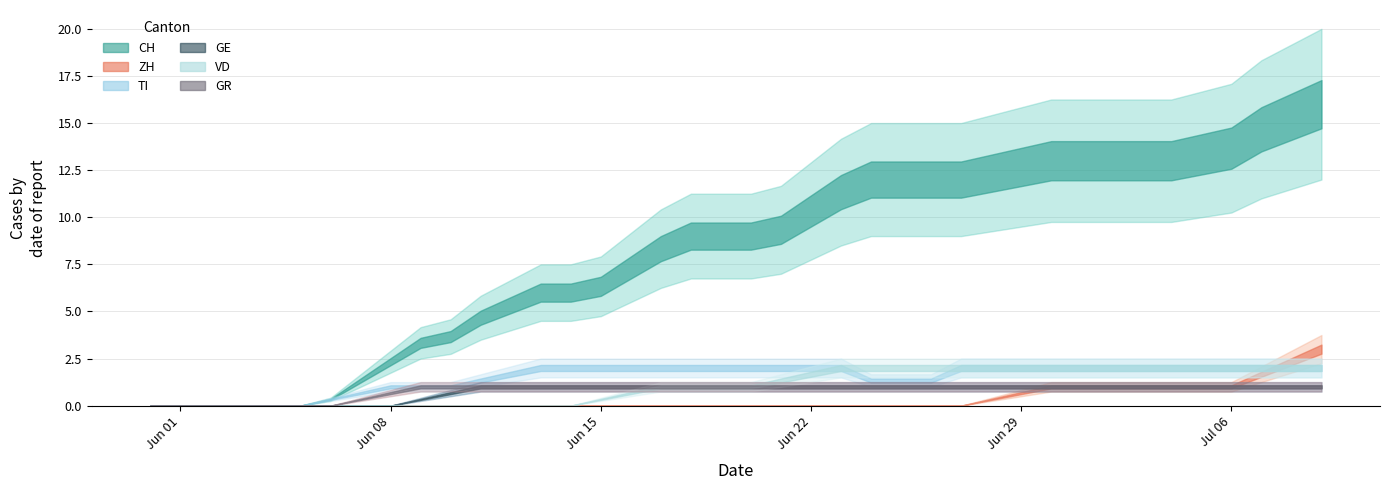

What is the average value of the CH series?

8